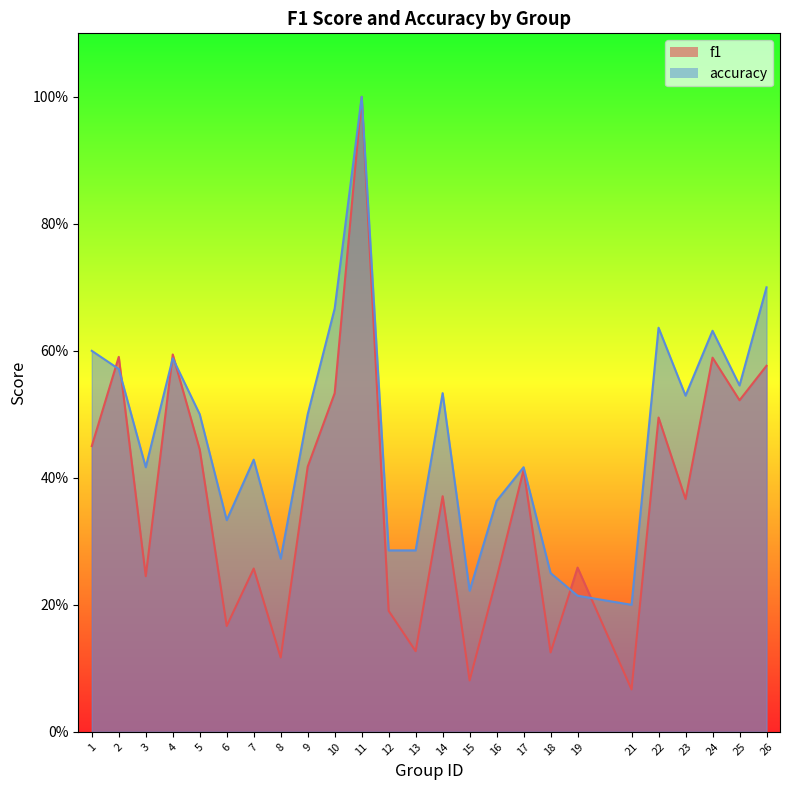

Count the number of data series in this chart.

2